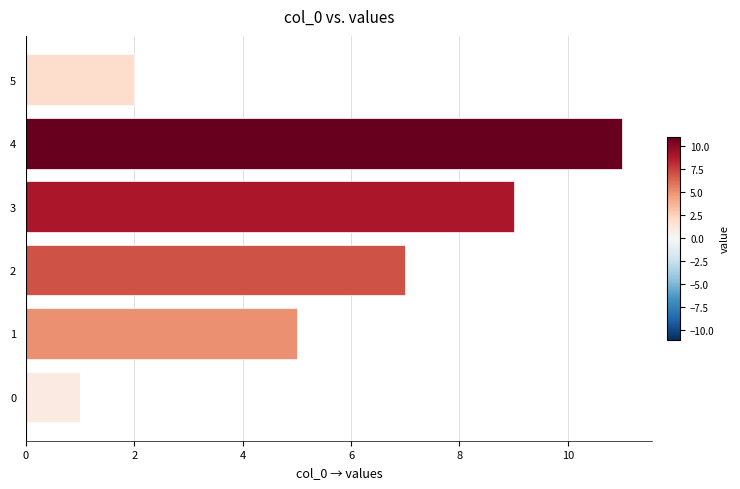

What is the approximate value at 3?

9